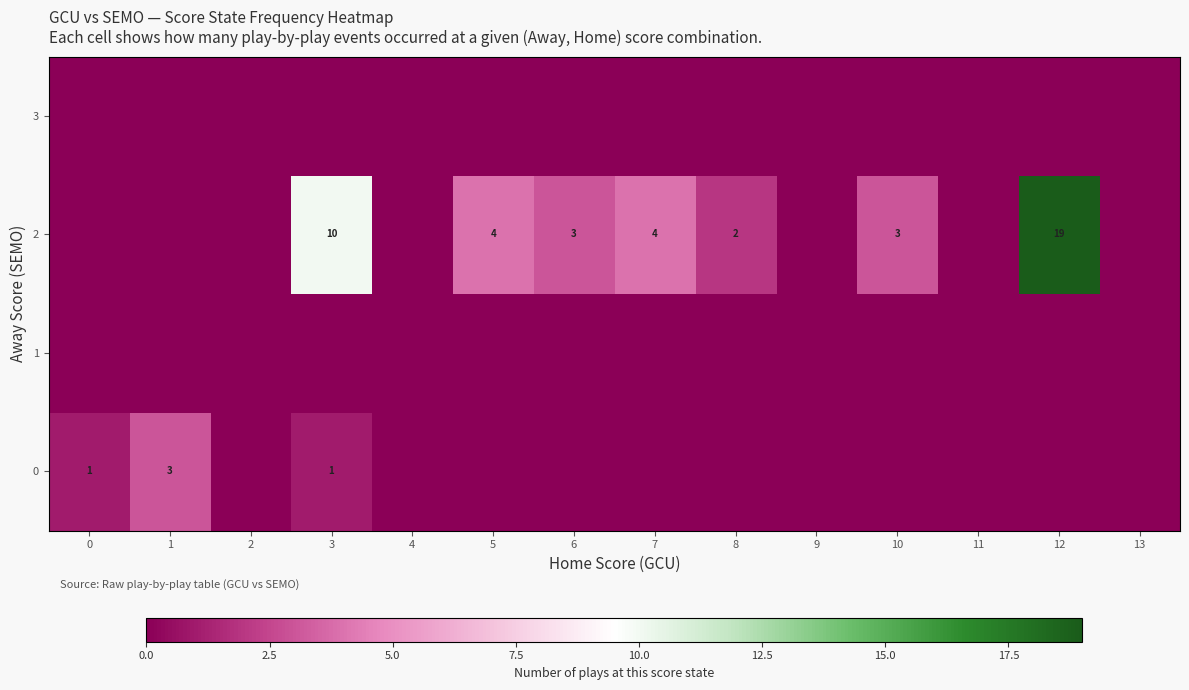

Rank the series at 1 from lowest to highest value.

1, 2, 3, 0